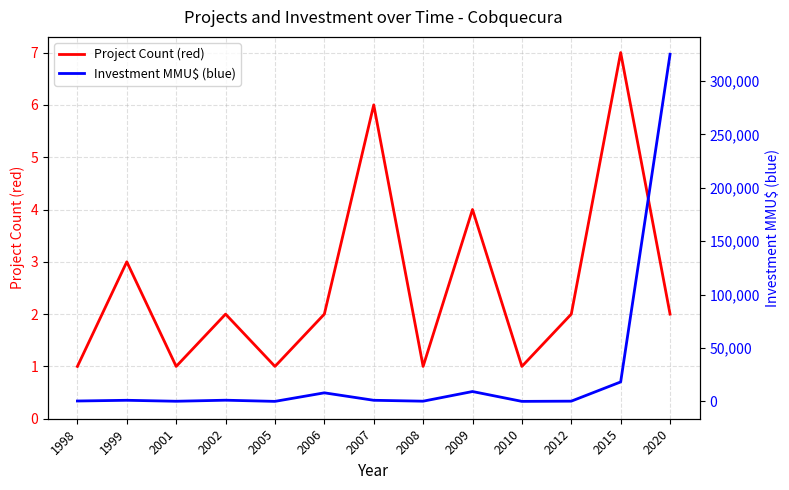

Is the value of Project Count (red) at 2002 greater than the value of Investment MMU$ (blue) at 2009?

No